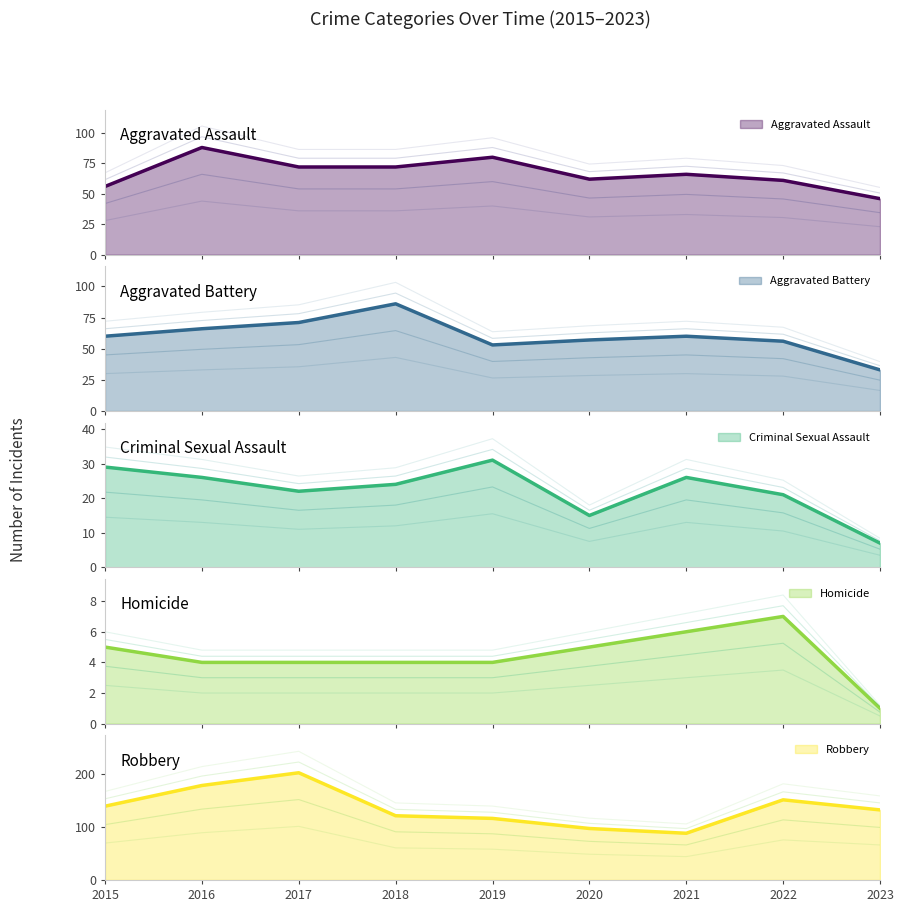

How many interior local valleys does the Robbery series have?

1